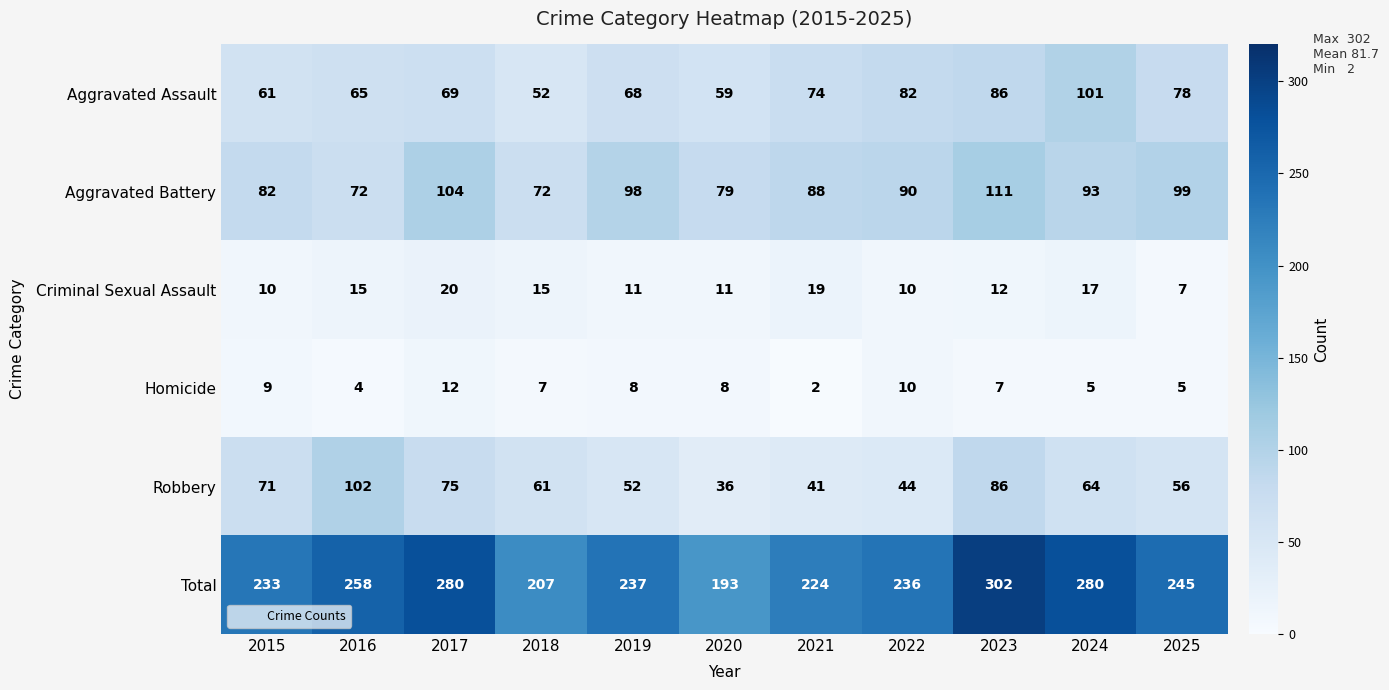

What is the difference between the second highest and second lowest values in the Homicide series?

6